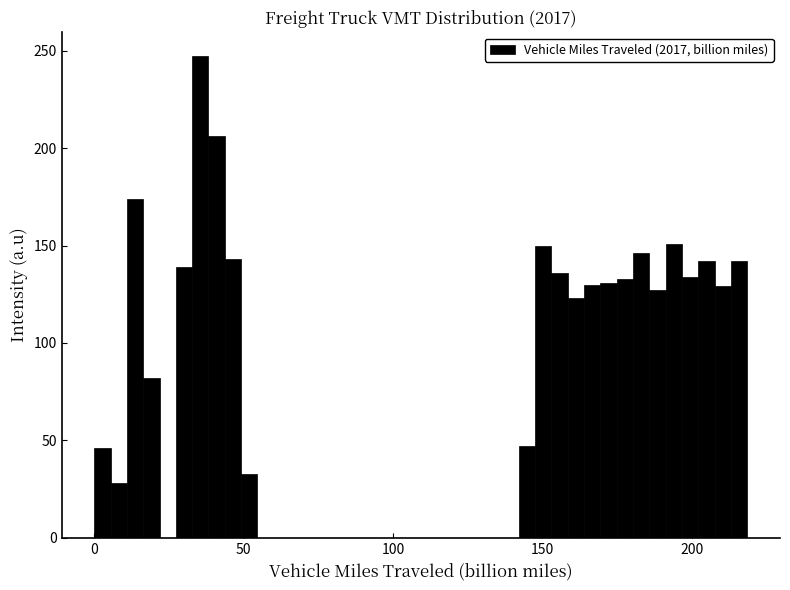

Around what value on the x-axis is the tallest bar? Give the approximate position of its centre, as read against the axis.

35